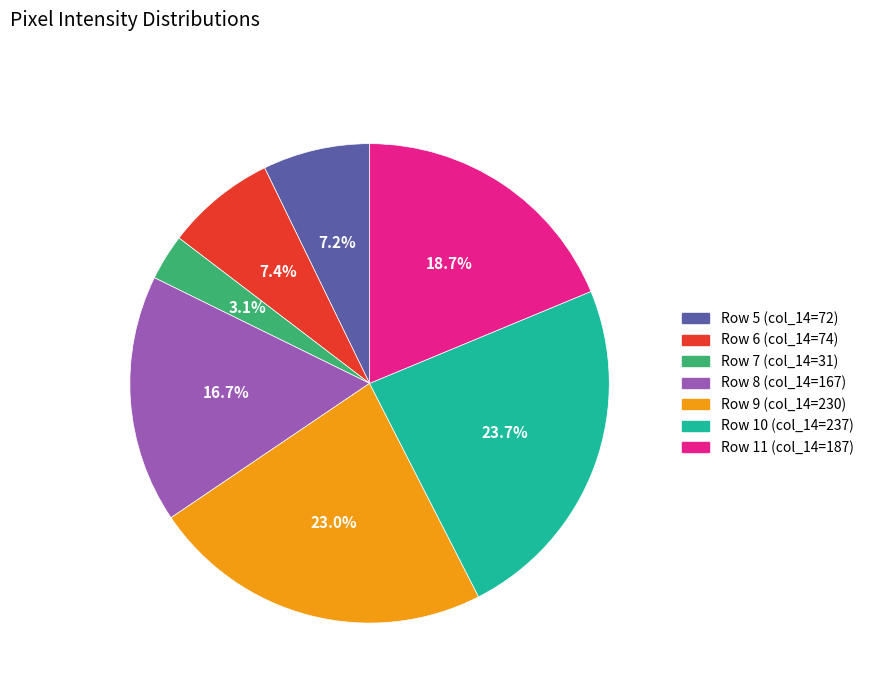

Is Row 7 the majority of the pie?

No